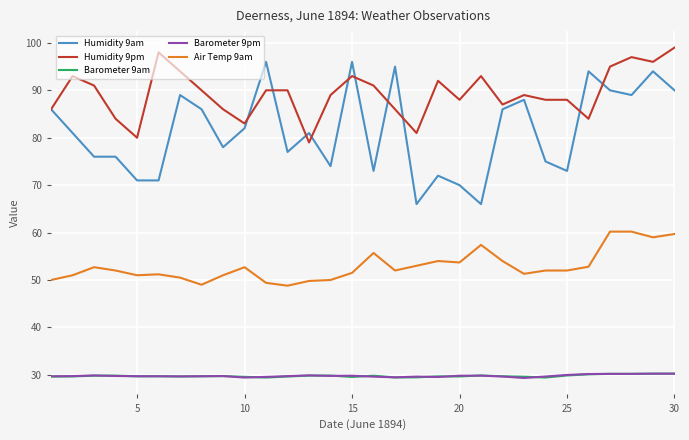

Which series has the largest total across all categories?

Humidity 9pm